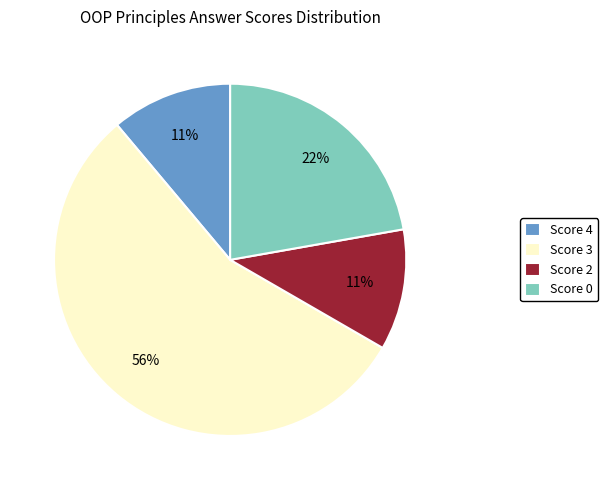

To the nearest percent, what is the average slice percentage?

25%